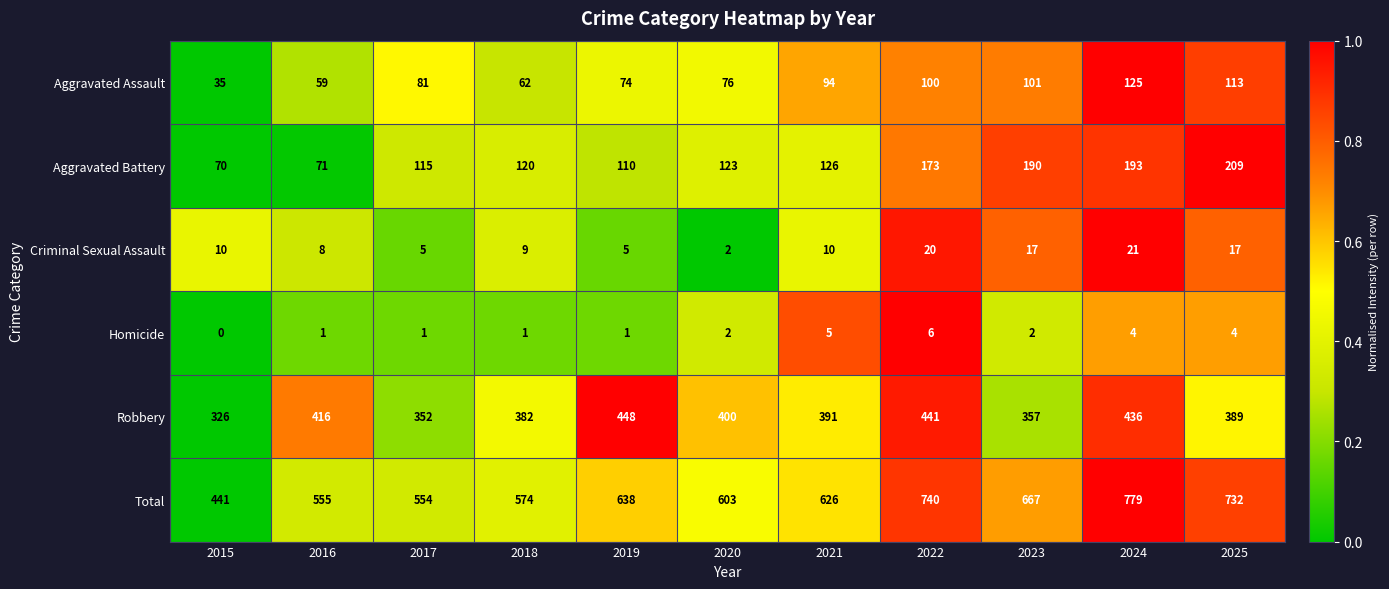

Between 2017 and 2020, which series saw the biggest shift?

Total